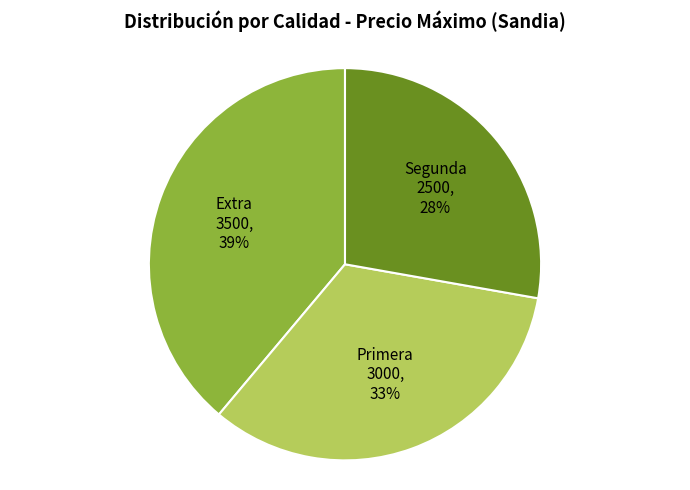

Which slice is the largest?

Extra